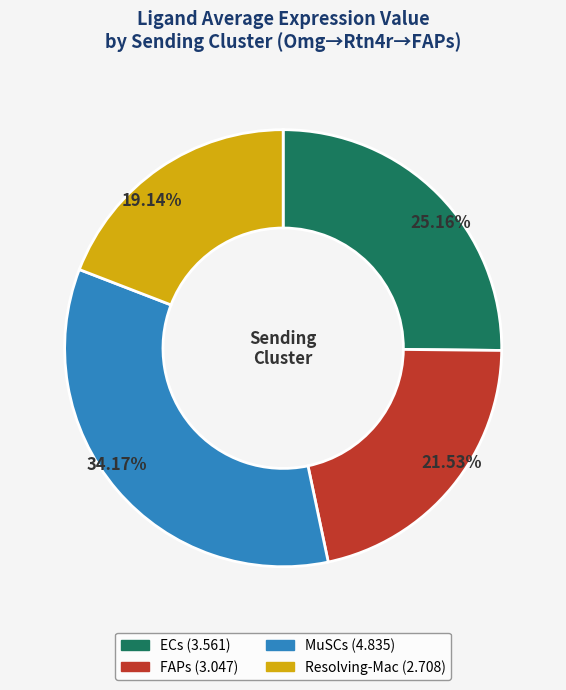

To the nearest percent, what is the combined percentage of ECs and Resolving-Mac?

44%